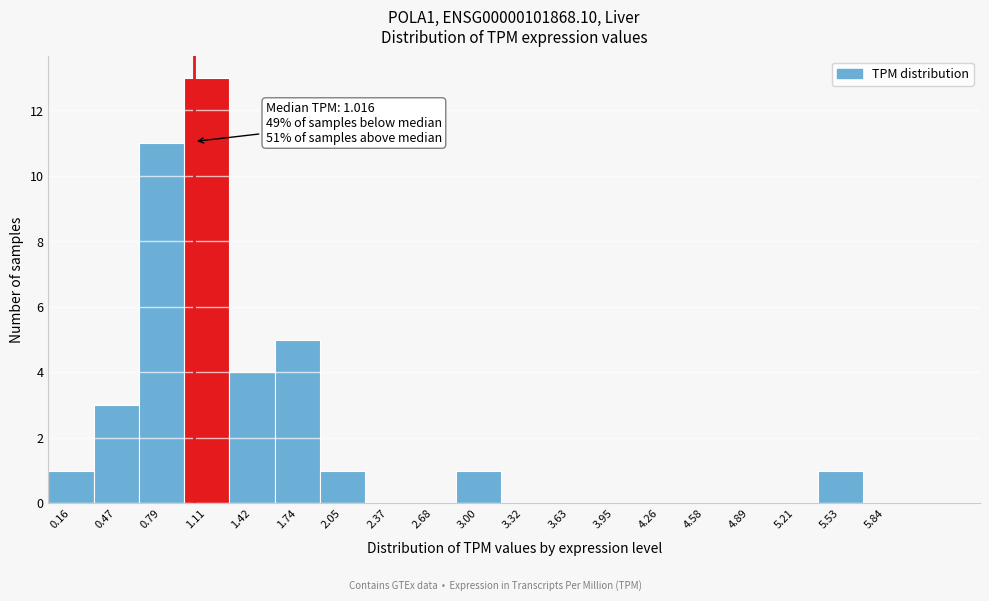

Over which range of the x-axis is the bar tallest?

0.95 to 1.25